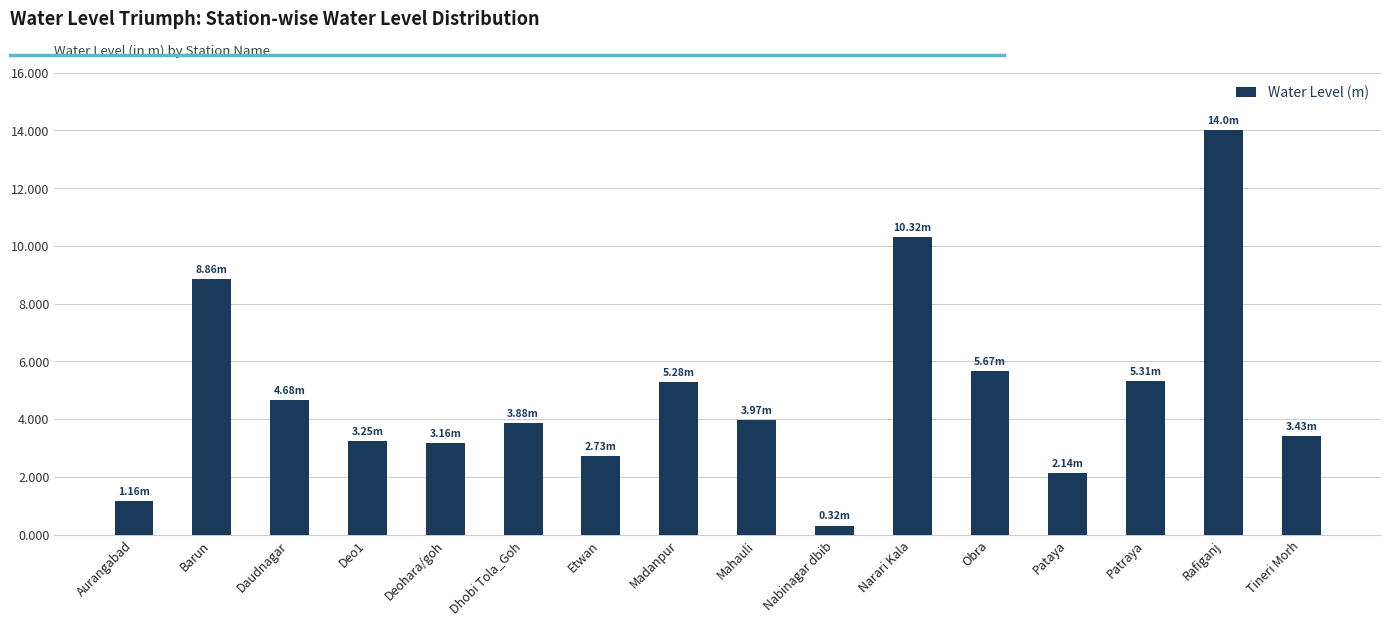

What is the change in value from Narari Kala to Tineri Morh?

-6.9